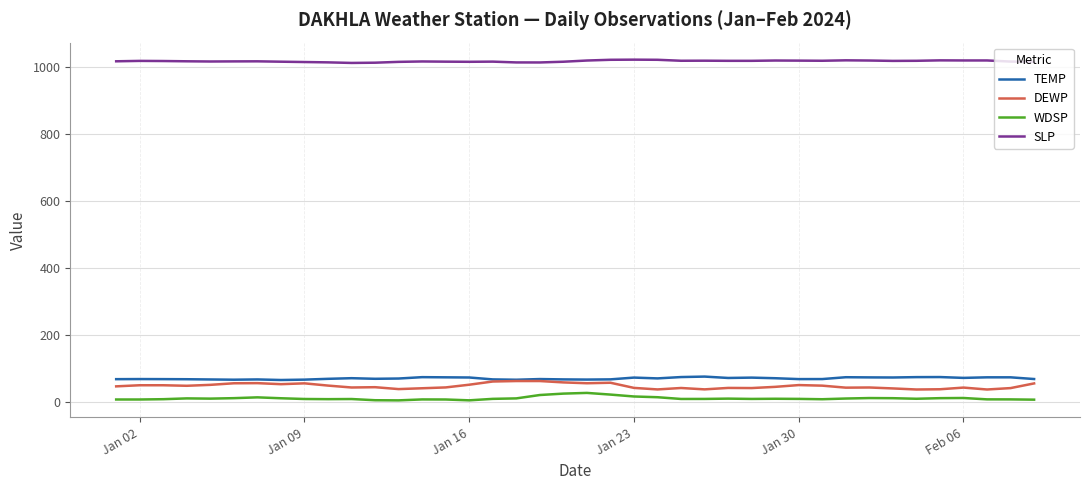

True or false: WDSP and DEWP cross at least once.

False